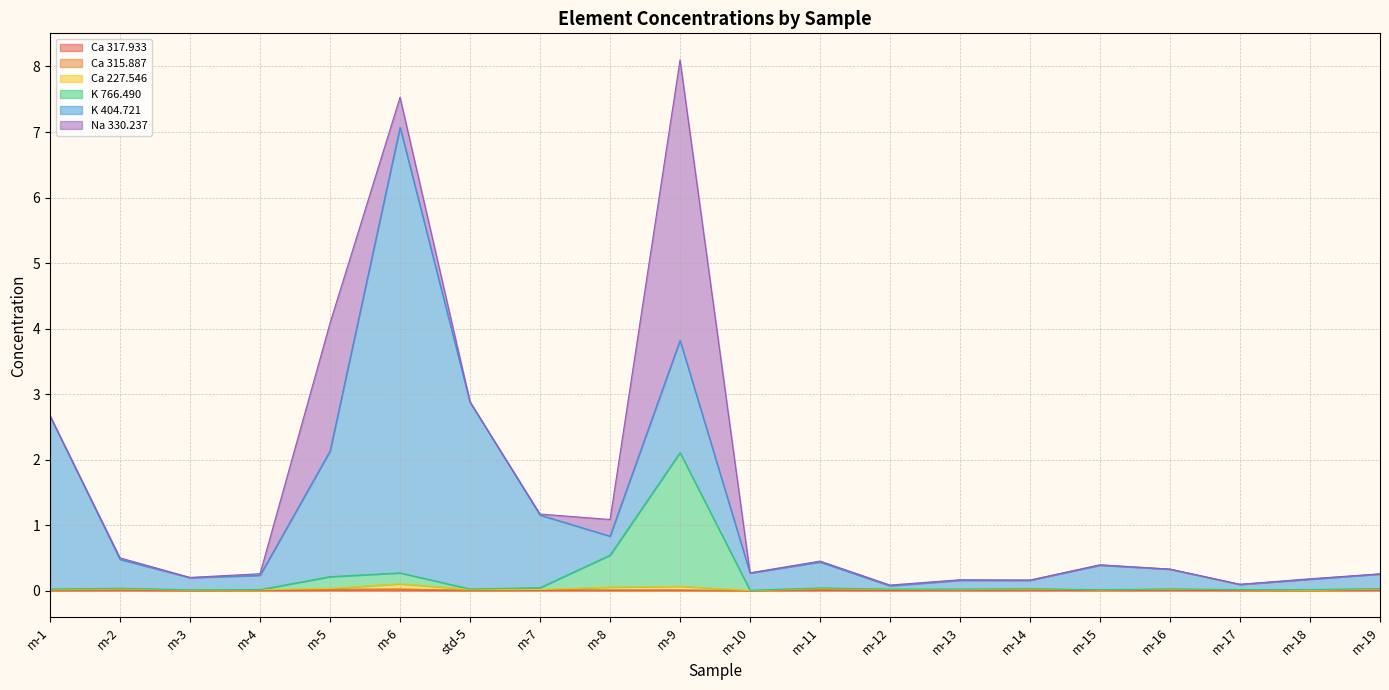

Which has a higher value, m-13 or m-8?

m-13